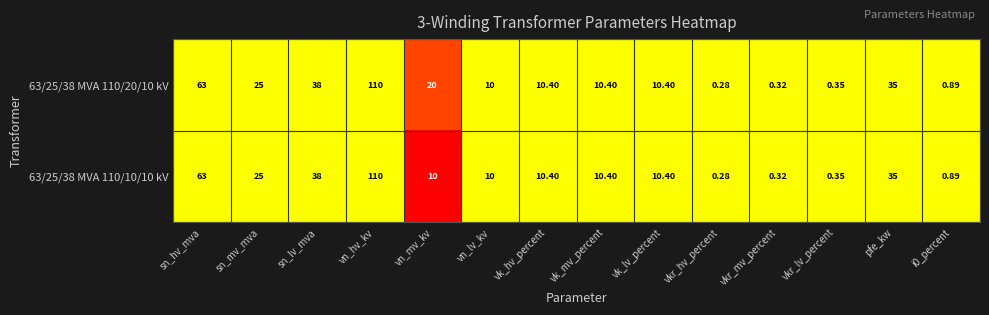

At which category is the sum across all series the highest?

vn_hv_kv